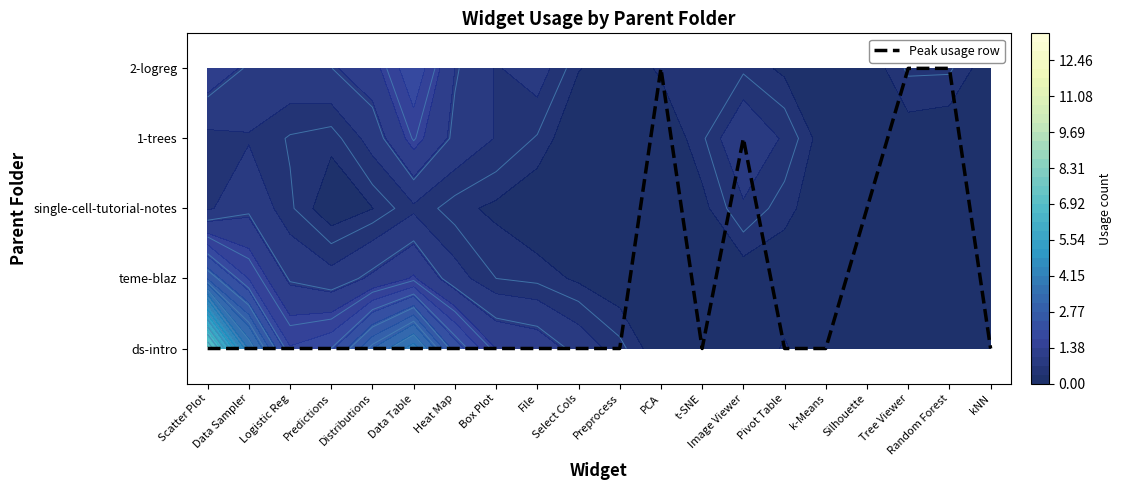

List the labels in order of value, largest first.

PCA, Tree Viewer, Random Forest, Image Viewer, Silhouette, Scatter Plot, Data Sampler, Logistic Reg, Predictions, Distributions, Data Table, Heat Map, Box Plot, File, Select Cols, Preprocess, t-SNE, Pivot Table, k-Means, kNN